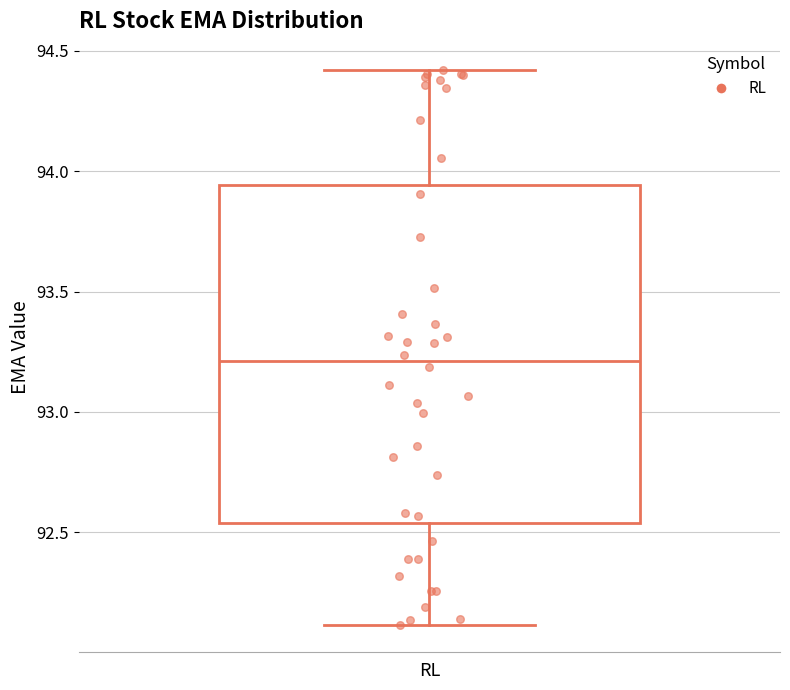

Read this box plot against the y-axis: the position of the median line, the range covered by the box, and the ends of both whiskers. The values are not printed on the chart, so give them approximately, as read against the axis.

median 93.20, box 92.55 to 93.95, whiskers 92.10 to 94.40